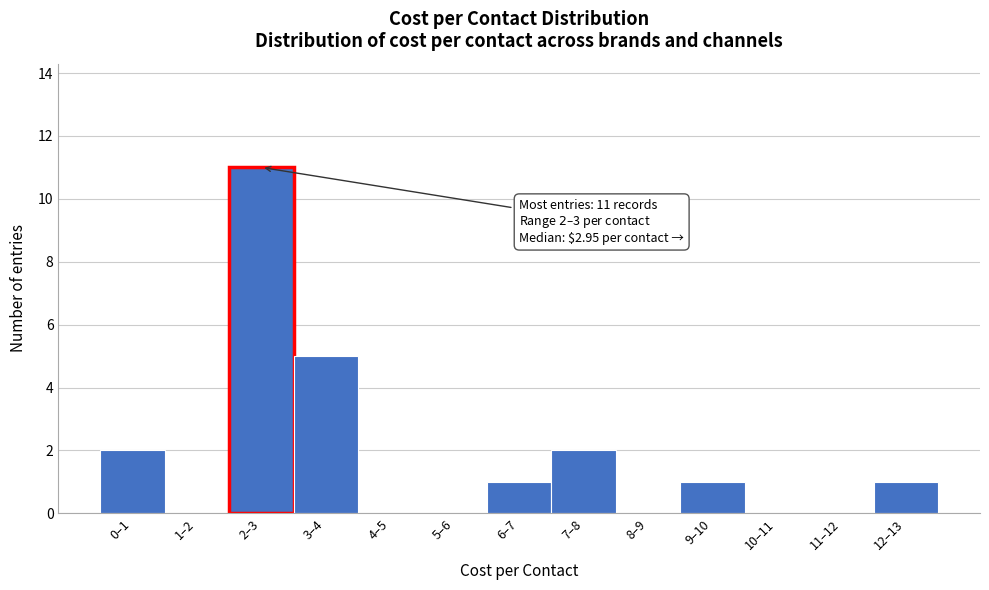

Reading right to left, list all the values displayed in this chart.

12–13=1	11–12=0	10–11=0	9–10=1	8–9=0	7–8=2	6–7=1	5–6=0	4–5=0	3–4=5	2–3=11	1–2=0	0–1=2